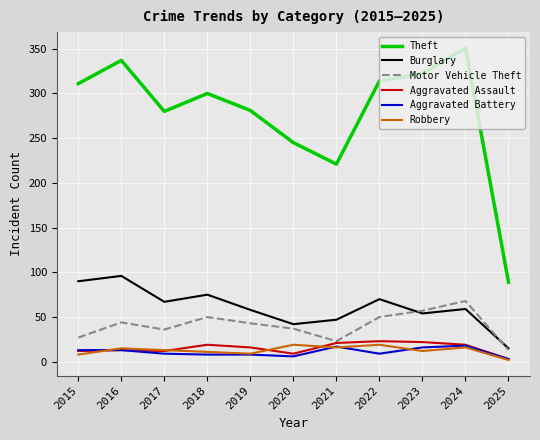

What is the sum of the Motor Vehicle Theft values at 2025 and 2022?

63